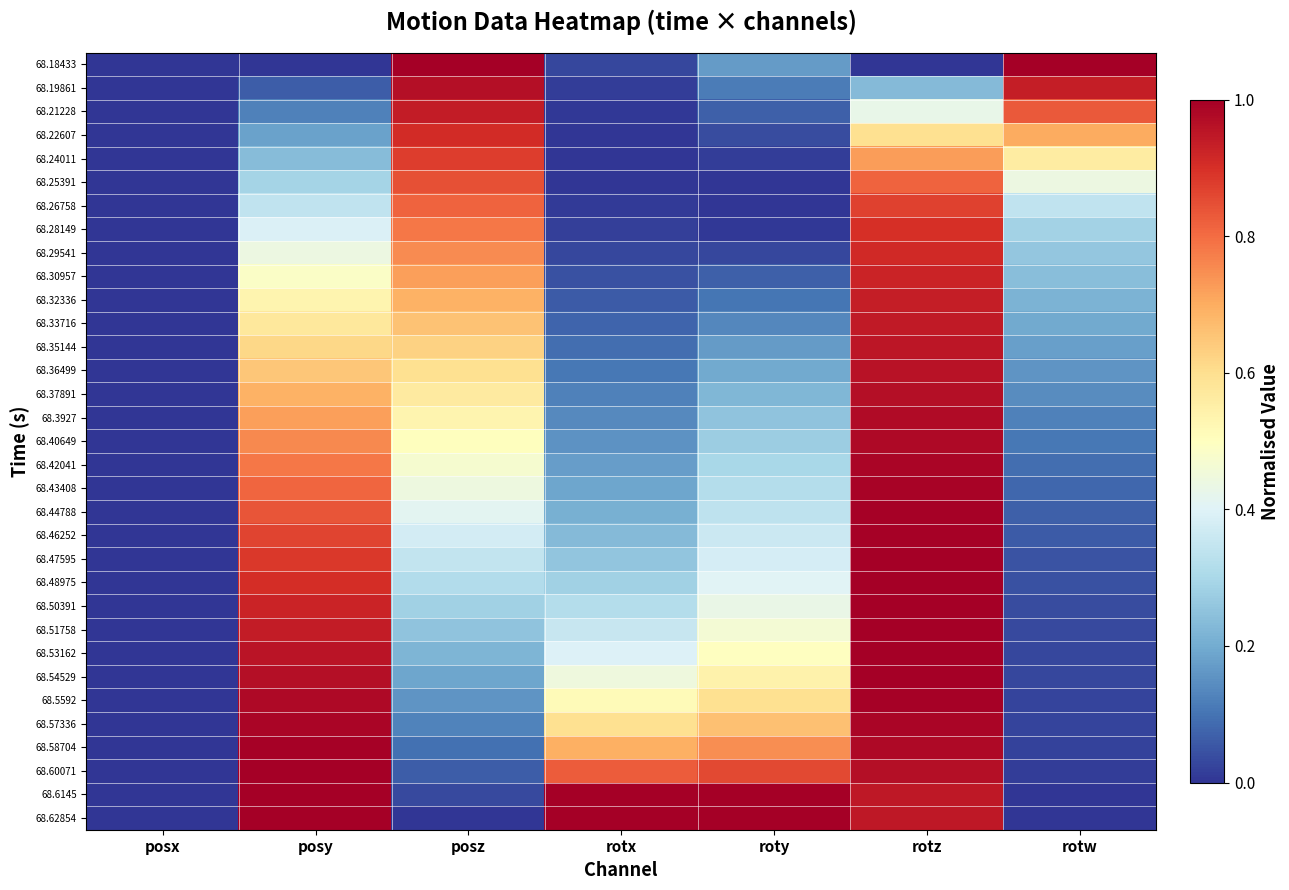

Reading left to right, list all the values displayed in this chart.

68.18433: posx=0.0	posy=0.0	posz=1.0	rotx=0.0	roty=0.2	rotz=0.0	rotw=1.0
68.19861: posx=0.0	posy=0.1	posz=1.0	rotx=0.0	roty=0.1	rotz=0.2	rotw=0.9
68.21228: posx=0.0	posy=0.1	posz=0.9	rotx=0.0	roty=0.1	rotz=0.4	rotw=0.8
68.22607: posx=0.0	posy=0.2	posz=0.9	rotx=0.0	roty=0.0	rotz=0.6	rotw=0.7
68.24011: posx=0.0	posy=0.2	posz=0.9	rotx=0.0	roty=0.0	rotz=0.7	rotw=0.6
68.25391: posx=0.0	posy=0.3	posz=0.8	rotx=0.0	roty=0.0	rotz=0.8	rotw=0.4
68.26758: posx=0.0	posy=0.3	posz=0.8	rotx=0.0	roty=0.0	rotz=0.9	rotw=0.3
68.28149: posx=0.0	posy=0.4	posz=0.8	rotx=0.0	roty=0.0	rotz=0.9	rotw=0.3
68.29541: posx=0.0	posy=0.4	posz=0.8	rotx=0.0	roty=0.0	rotz=0.9	rotw=0.3
68.30957: posx=0.0	posy=0.5	posz=0.7	rotx=0.0	roty=0.1	rotz=0.9	rotw=0.2
68.32336: posx=0.0	posy=0.5	posz=0.7	rotx=0.1	roty=0.1	rotz=0.9	rotw=0.2
68.33716: posx=0.0	posy=0.6	posz=0.7	rotx=0.1	roty=0.1	rotz=0.9	rotw=0.2
68.35144: posx=0.0	posy=0.6	posz=0.6	rotx=0.1	roty=0.2	rotz=1.0	rotw=0.2
68.36499: posx=0.0	posy=0.7	posz=0.6	rotx=0.1	roty=0.2	rotz=1.0	rotw=0.2
68.37891: posx=0.0	posy=0.7	posz=0.6	rotx=0.1	roty=0.2	rotz=1.0	rotw=0.1
68.3927: posx=0.0	posy=0.7	posz=0.5	rotx=0.1	roty=0.3	rotz=1.0	rotw=0.1
68.40649: posx=0.0	posy=0.8	posz=0.5	rotx=0.2	roty=0.3	rotz=1.0	rotw=0.1
68.42041: posx=0.0	posy=0.8	posz=0.5	rotx=0.2	roty=0.3	rotz=1.0	rotw=0.1
68.43408: posx=0.0	posy=0.8	posz=0.4	rotx=0.2	roty=0.3	rotz=1.0	rotw=0.1
68.44788: posx=0.0	posy=0.8	posz=0.4	rotx=0.2	roty=0.3	rotz=1.0	rotw=0.1
68.46252: posx=0.0	posy=0.9	posz=0.4	rotx=0.2	roty=0.4	rotz=1.0	rotw=0.1
68.47595: posx=0.0	posy=0.9	posz=0.3	rotx=0.3	roty=0.4	rotz=1.0	rotw=0.1
68.48975: posx=0.0	posy=0.9	posz=0.3	rotx=0.3	roty=0.4	rotz=1.0	rotw=0.0
68.50391: posx=0.0	posy=0.9	posz=0.3	rotx=0.3	roty=0.4	rotz=1.0	rotw=0.0
68.51758: posx=0.0	posy=0.9	posz=0.3	rotx=0.4	roty=0.5	rotz=1.0	rotw=0.0
68.53162: posx=0.0	posy=1.0	posz=0.2	rotx=0.4	roty=0.5	rotz=1.0	rotw=0.0
68.54529: posx=0.0	posy=1.0	posz=0.2	rotx=0.4	roty=0.5	rotz=1.0	rotw=0.0
68.5592: posx=0.0	posy=1.0	posz=0.2	rotx=0.5	roty=0.6	rotz=1.0	rotw=0.0
68.57336: posx=0.0	posy=1.0	posz=0.1	rotx=0.6	roty=0.7	rotz=1.0	rotw=0.0
68.58704: posx=0.0	posy=1.0	posz=0.1	rotx=0.7	roty=0.7	rotz=1.0	rotw=0.0
68.60071: posx=0.0	posy=1.0	posz=0.1	rotx=0.8	roty=0.9	rotz=1.0	rotw=0.0
68.6145: posx=0.0	posy=1.0	posz=0.0	rotx=1.0	roty=1.0	rotz=0.9	rotw=0.0
68.62854: posx=0.0	posy=1.0	posz=0.0	rotx=1.0	roty=1.0	rotz=0.9	rotw=0.0